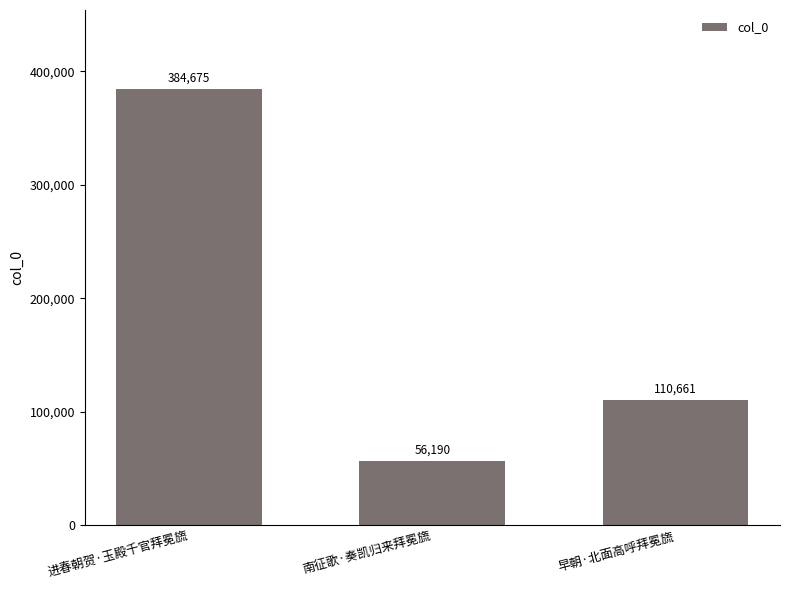

How many distinct data groups are displayed?

1